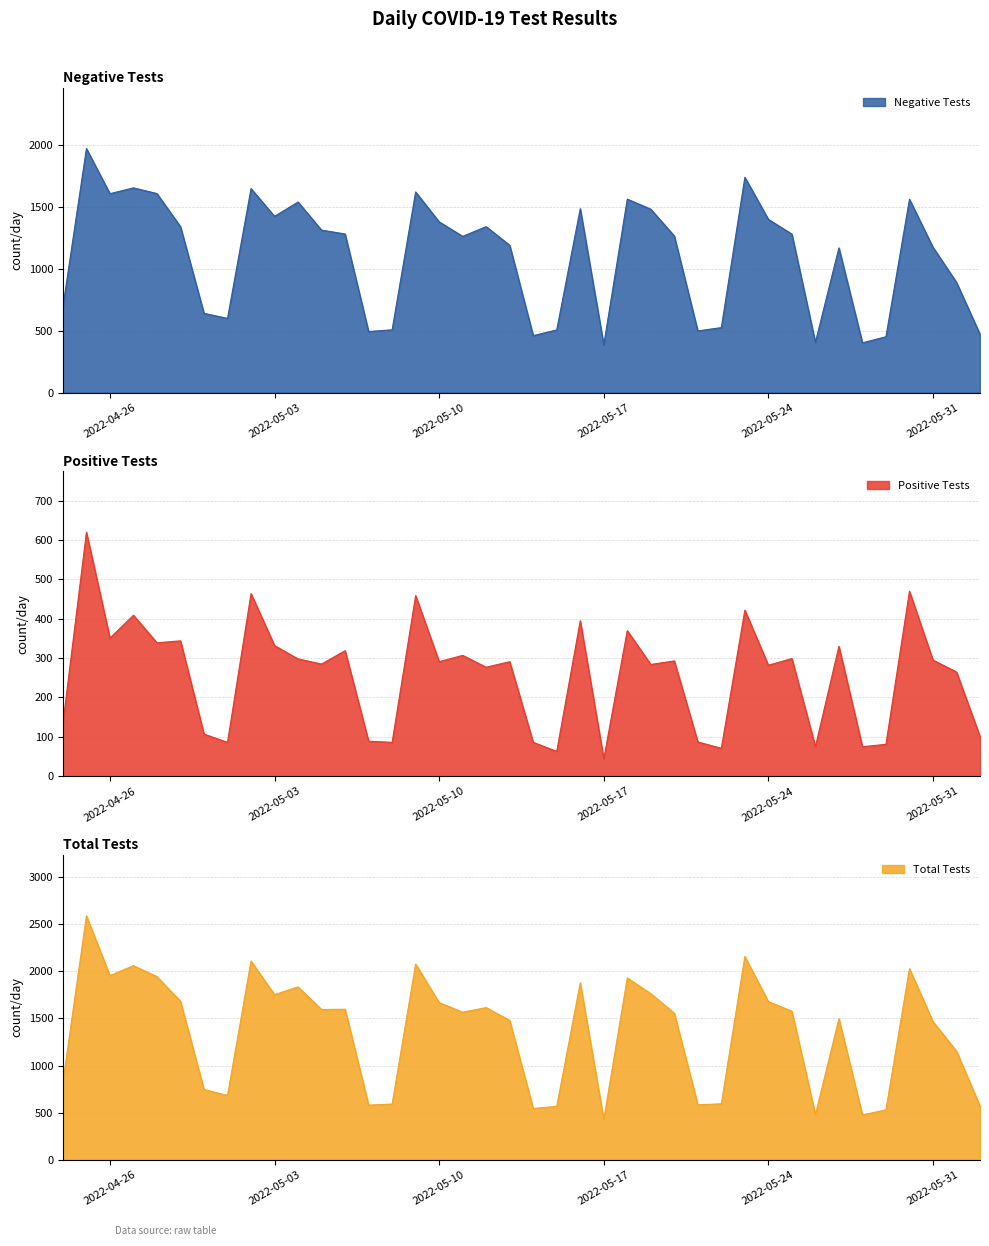

What is the minimum value for Negative Tests?

385